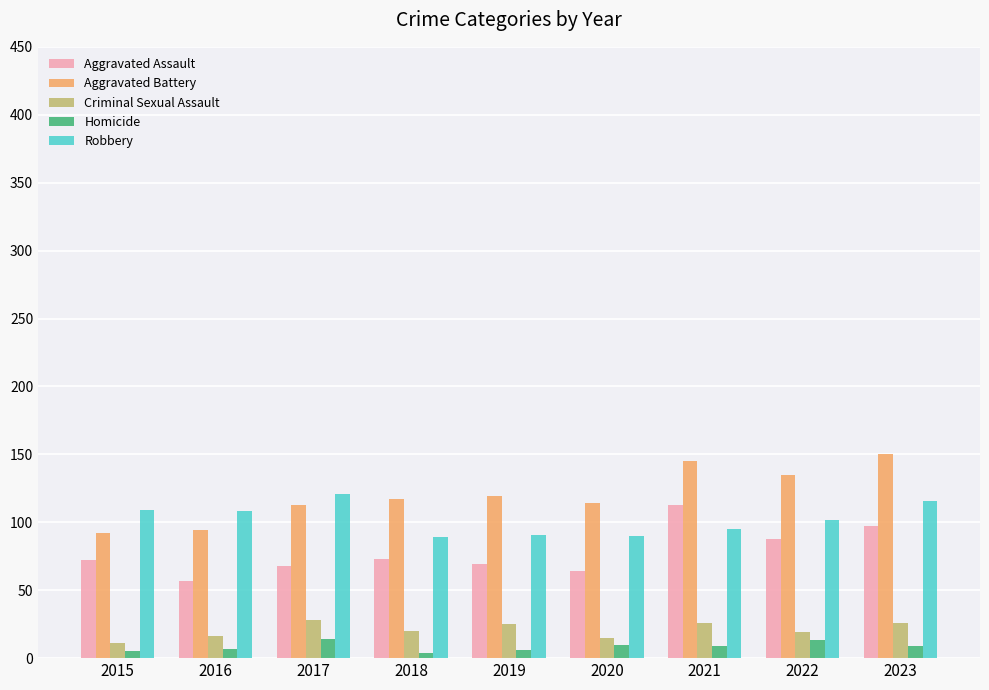

What is the total value across all series at 2022?

357